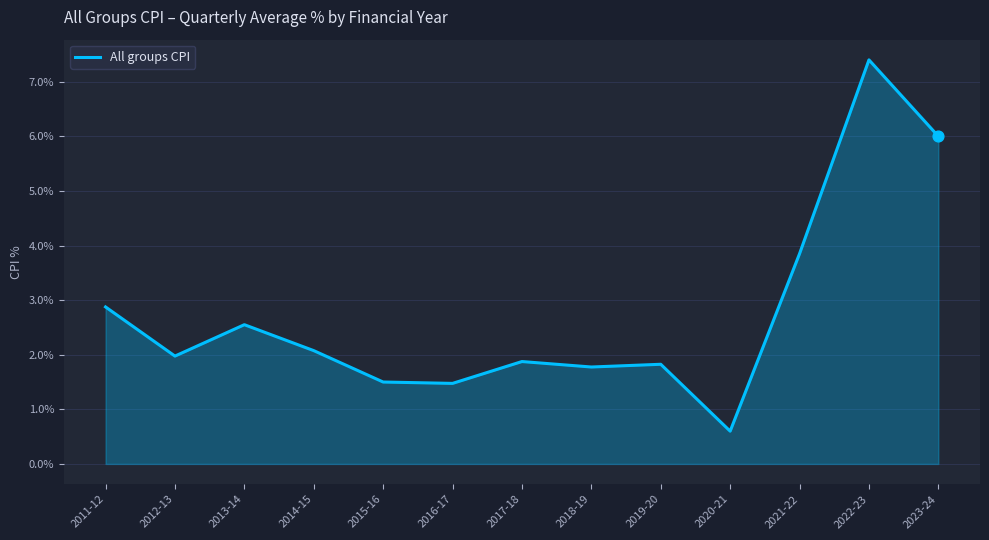

What is the change in value from 2014-15 to 2017-18?

-0.2